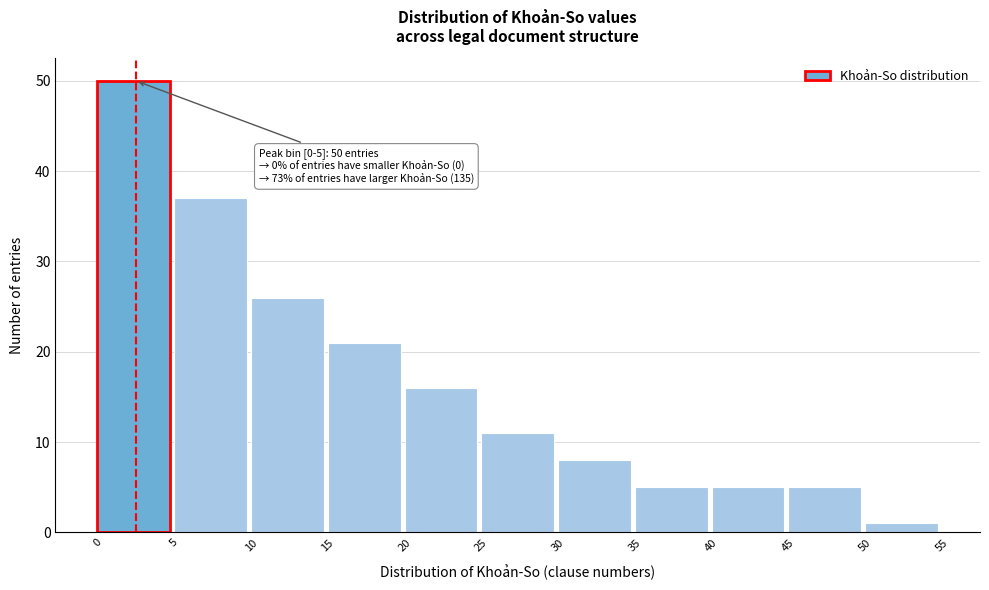

Over which range of the x-axis is the bar tallest?

0 to 5